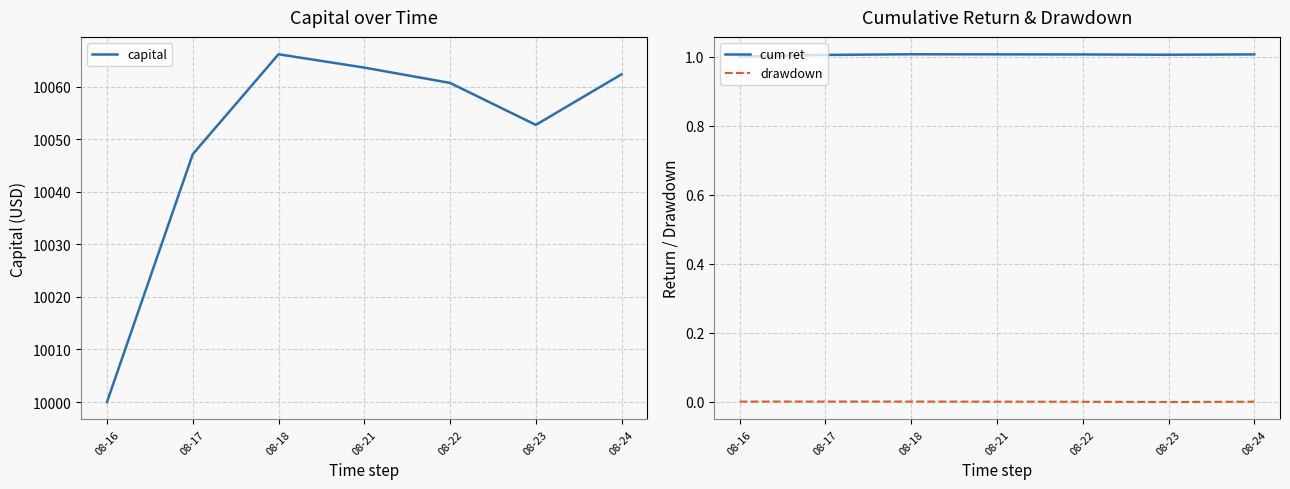

True or false: drawdown and cum ret intersect in this chart.

False